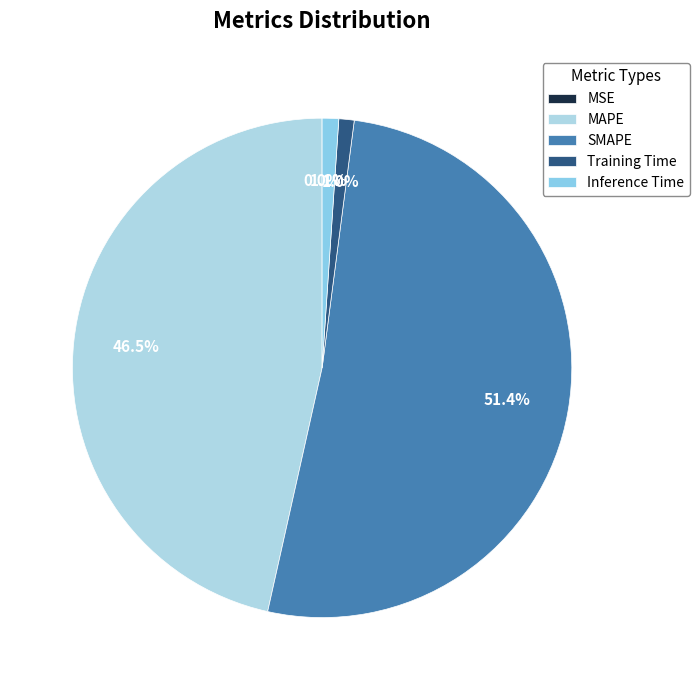

To the nearest percent, what is the combined percentage of SMAPE and Training Time?

52%